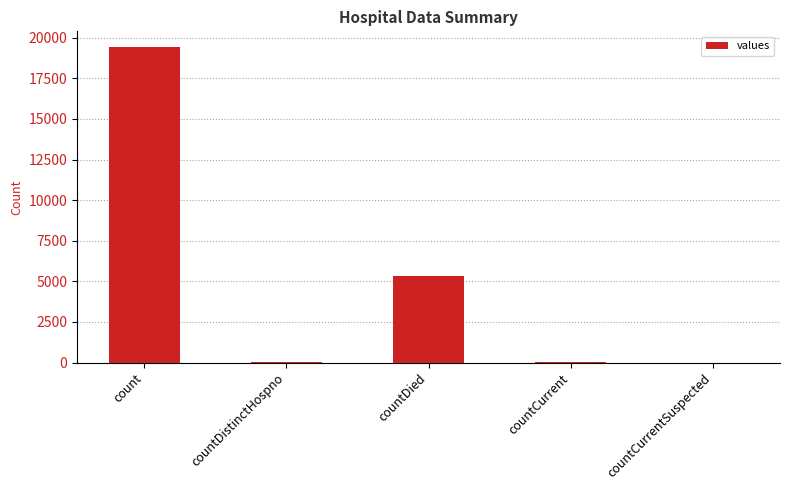

Is it true that the value at count is 33702?

False